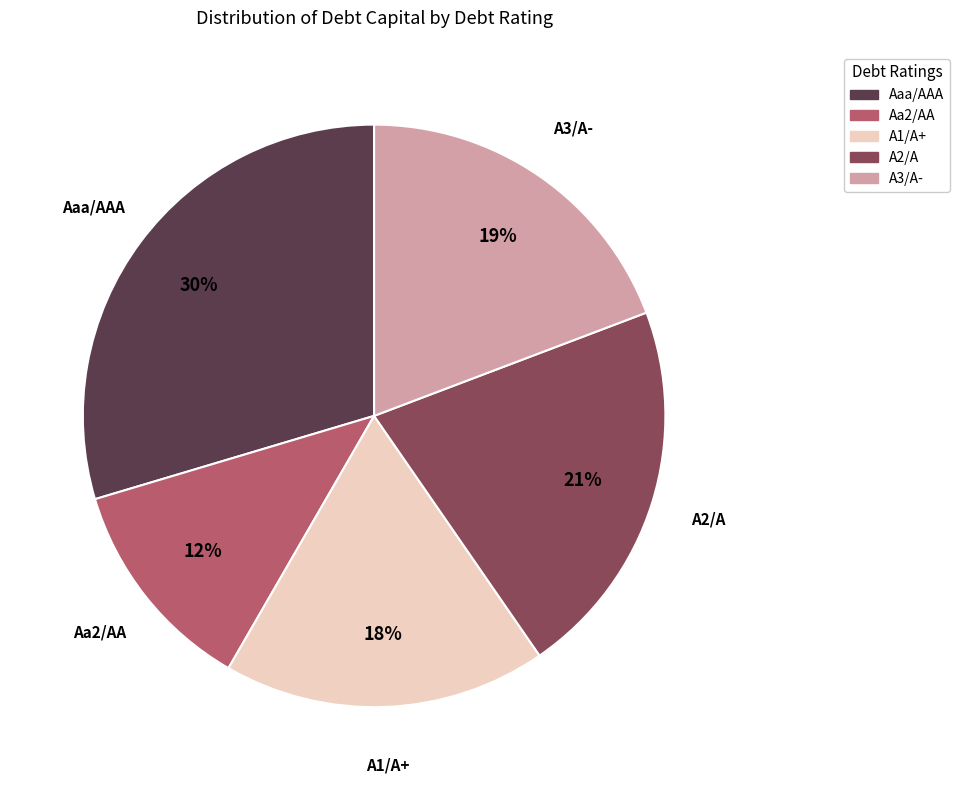

Combined, do Aaa/AAA and A2/A account for over 50%?

Yes